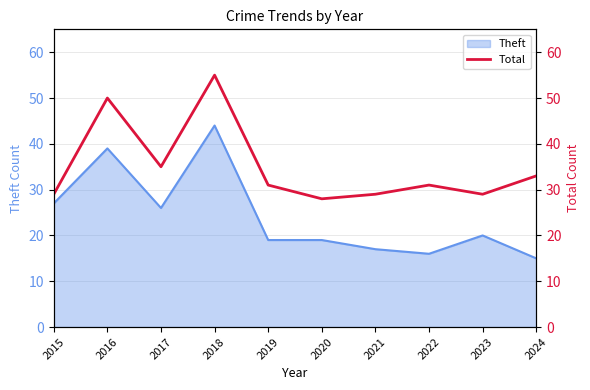

Which label corresponds to the largest value in the chart?

2018